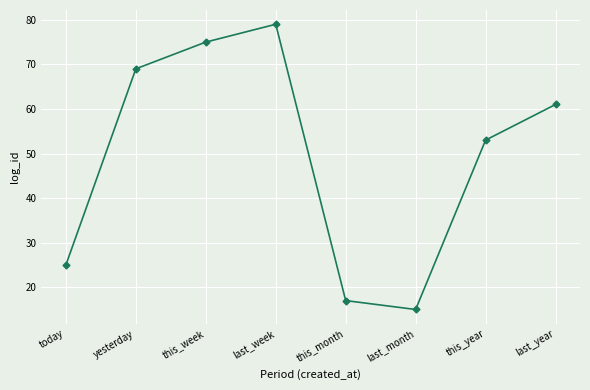

The value at last_week is 120. True or false?

False